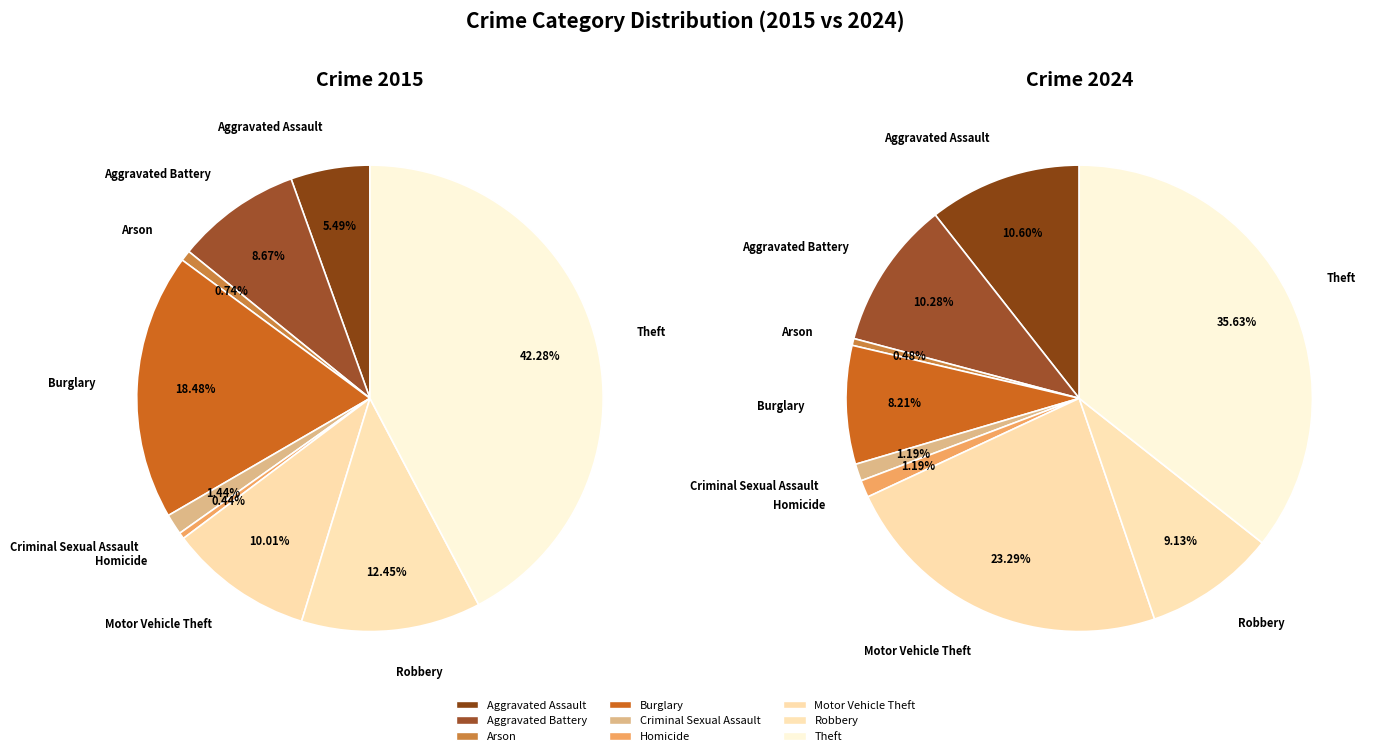

Count the number of slices in the pie.

9